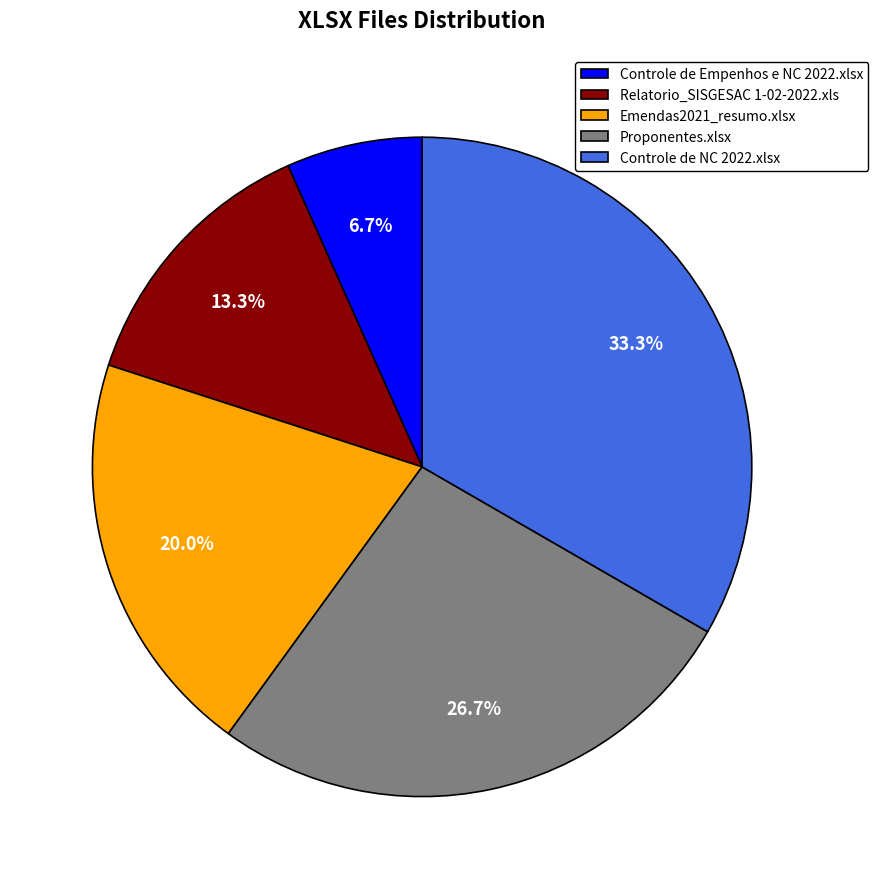

What percentage is NOT represented by Controle de Empenhos e NC 2022.xlsx?

93.3%